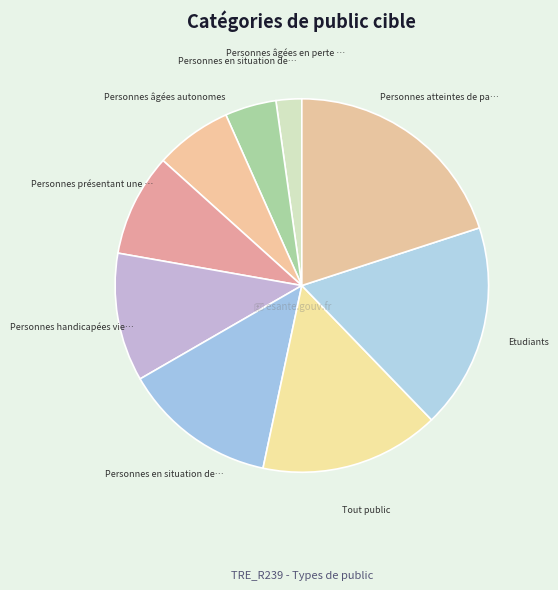

Count the number of slices in the pie.

9